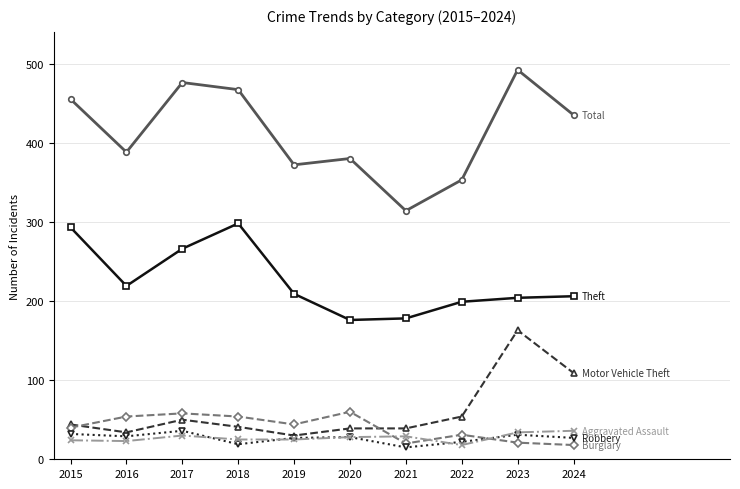

Count the number of categories in the chart.

10